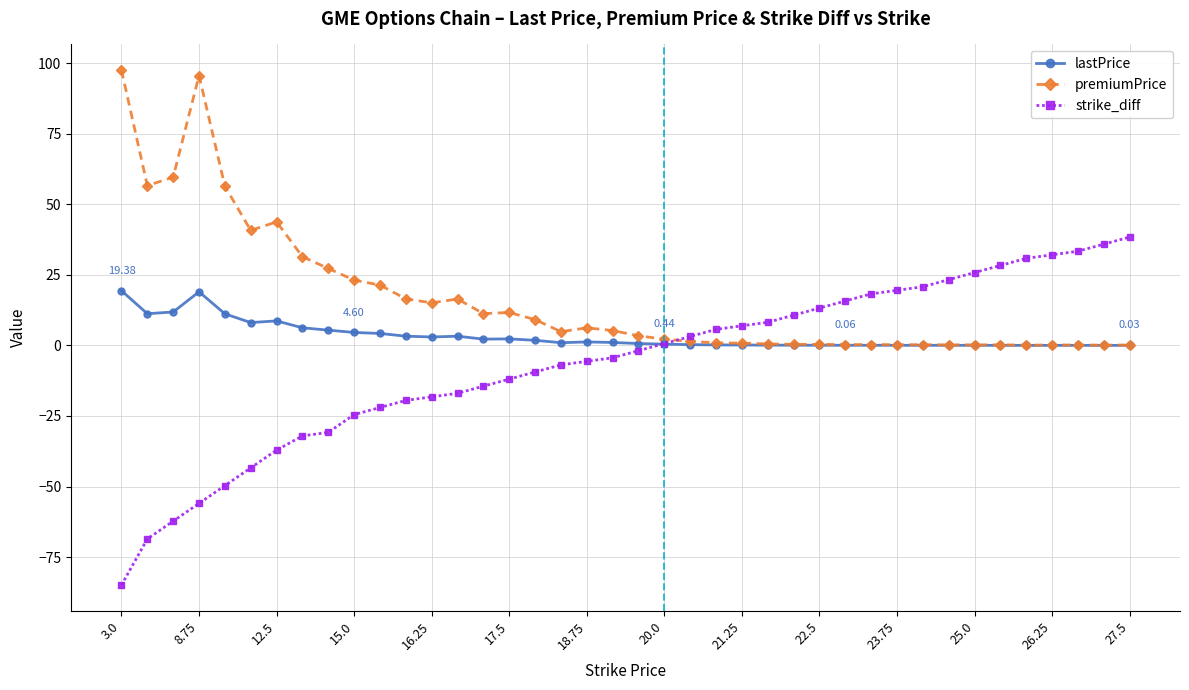

How many categories are shown in the chart?

40